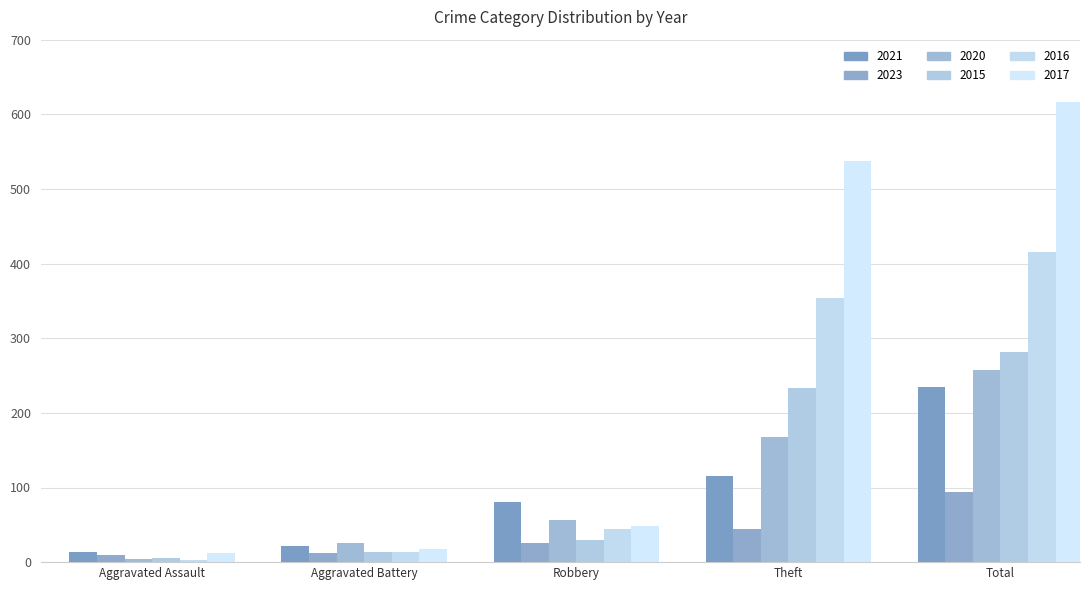

At which label does 2023 first exceed 25?

Theft